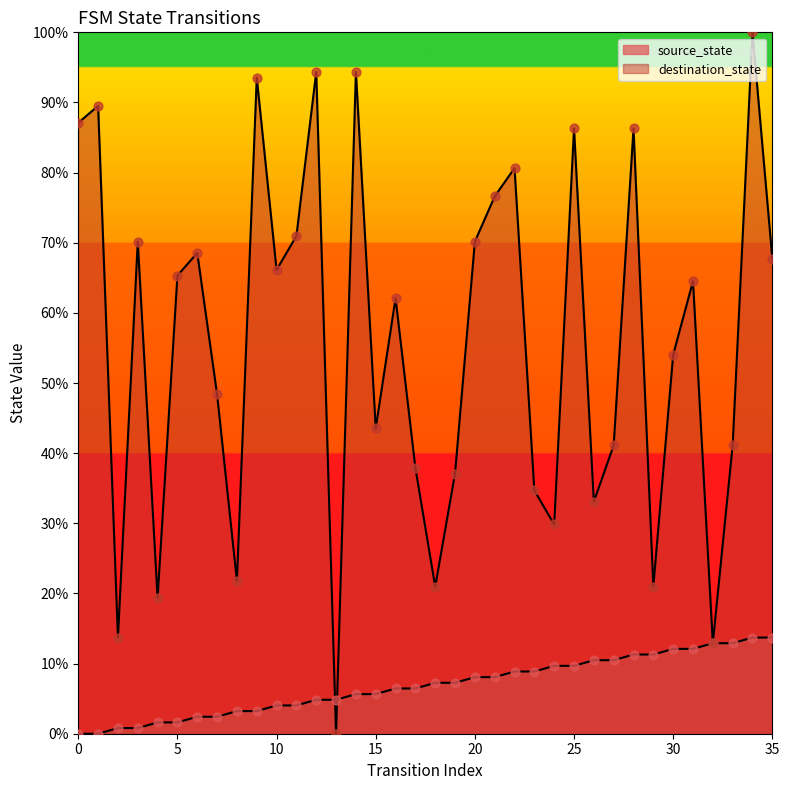

Which series has the largest Y range (max minus min)?

destination_state